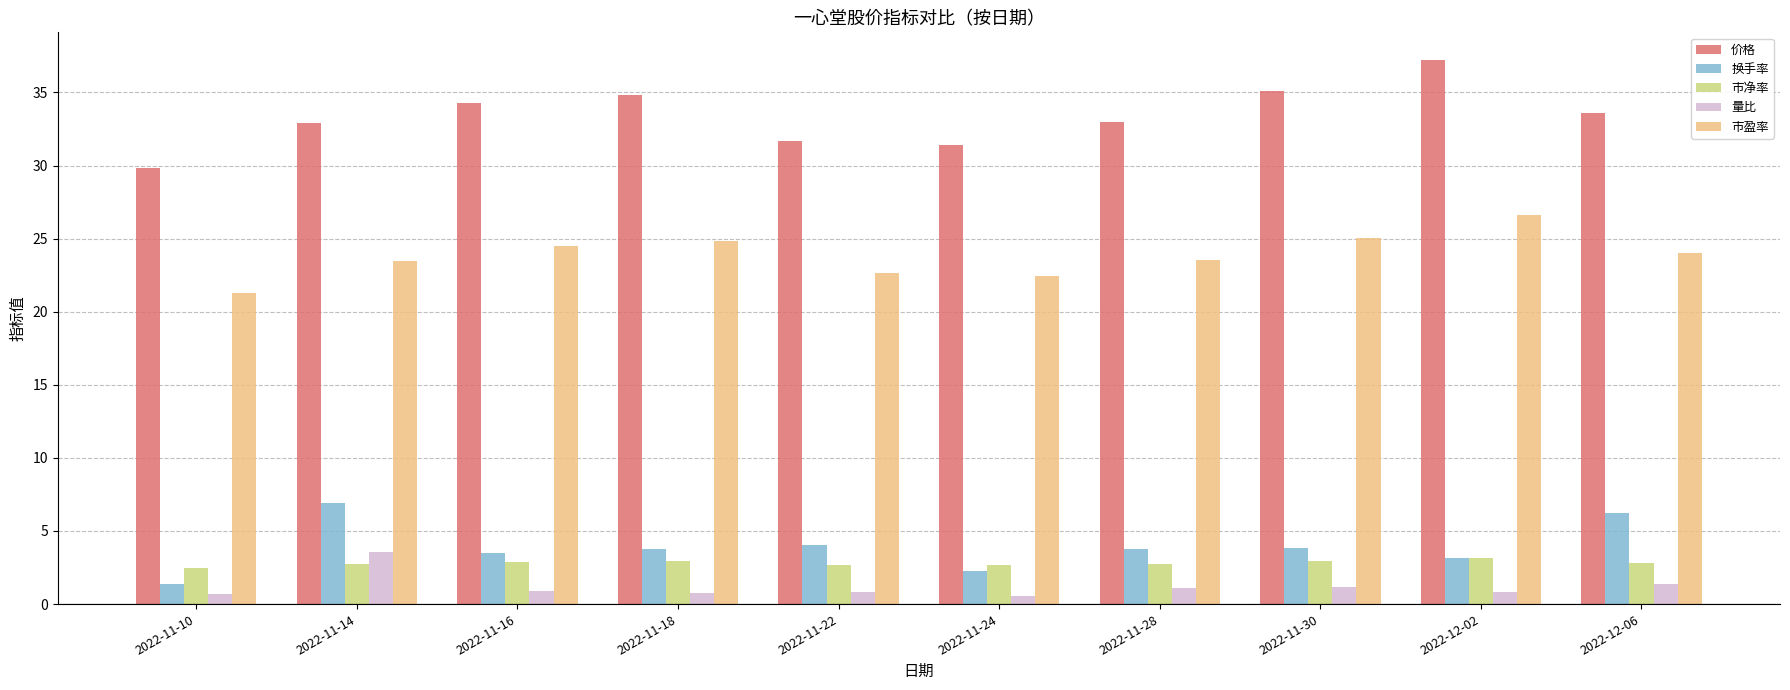

Is the value of 市净率 at 2022-11-10 greater than the value of 价格 at 2022-11-28?

No